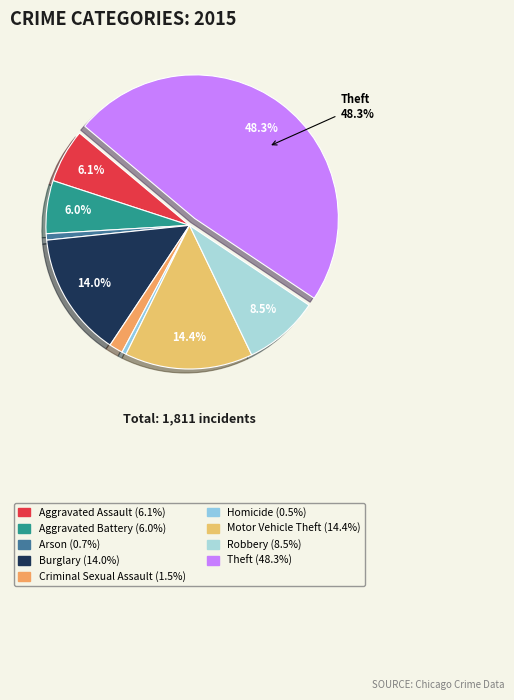

To the nearest percent, what portion does Motor Vehicle Theft represent?

14%